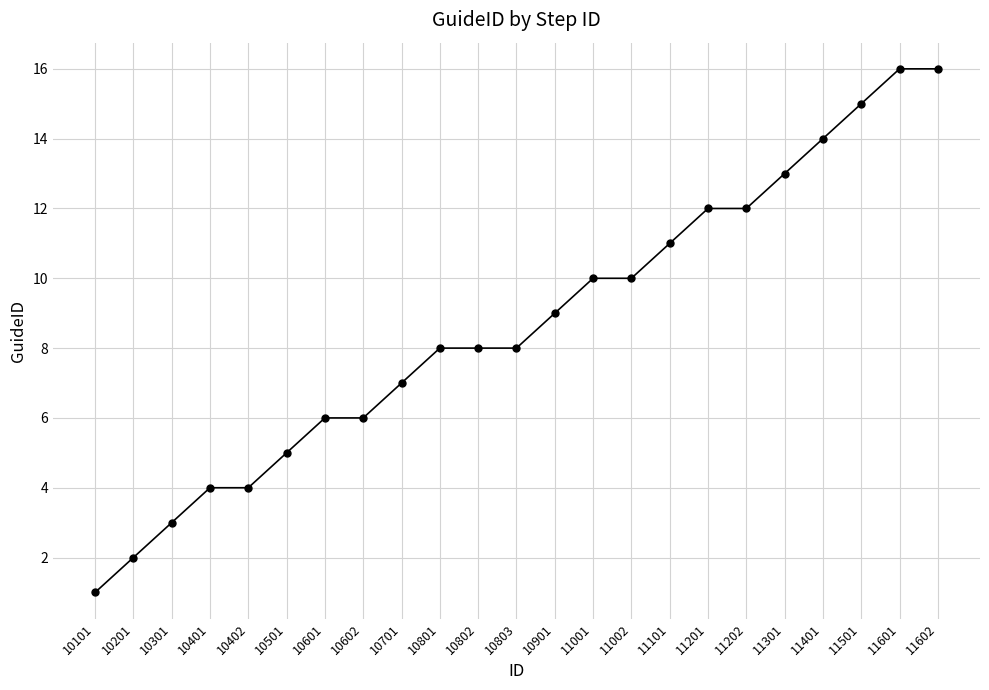

What is the change in value from 10501 to 11002?

+5